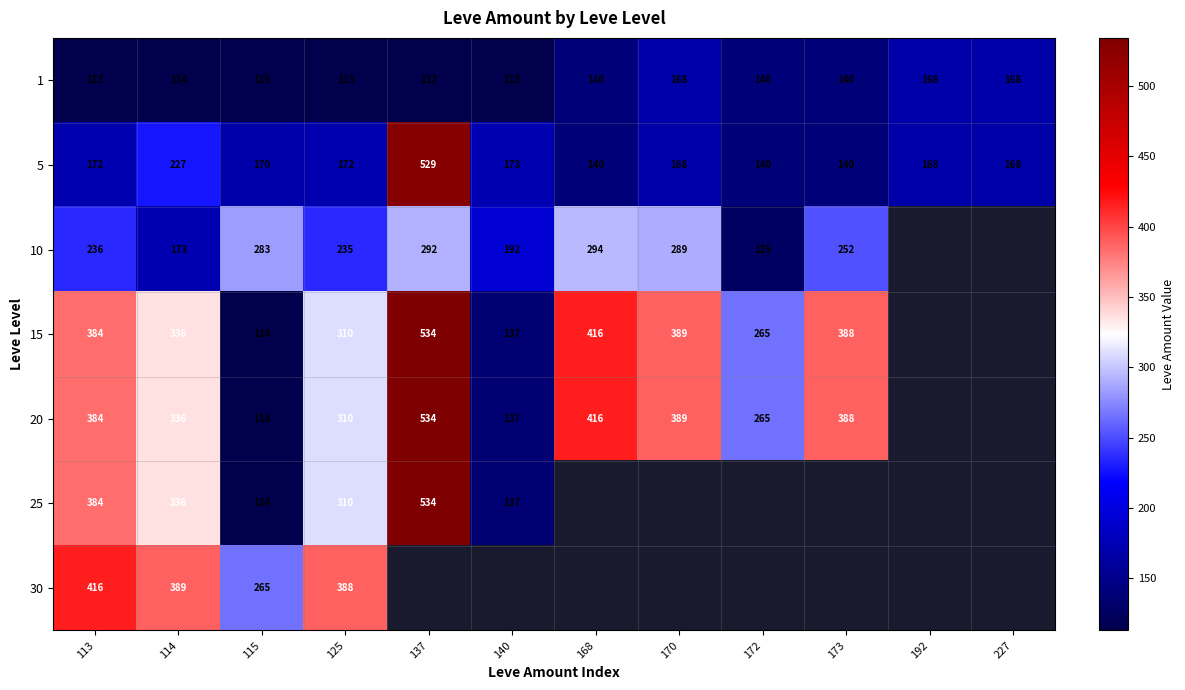

Is the value of 15 at 125 greater than the value of 1 at 192?

Yes